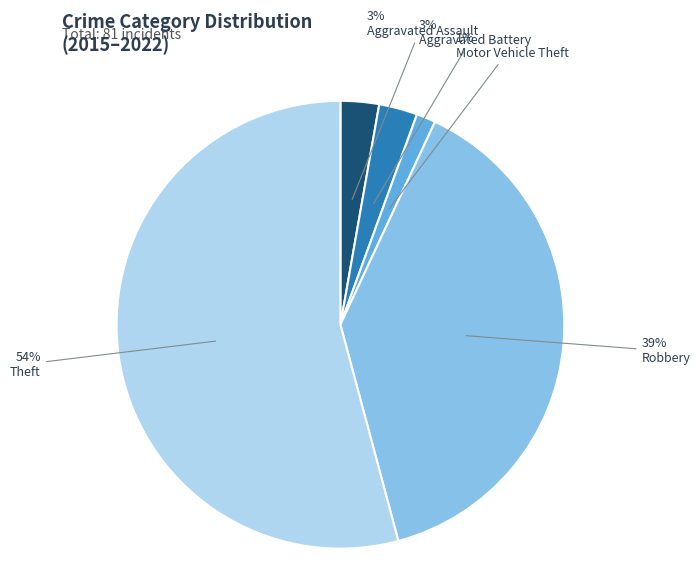

Which category has the biggest portion of the pie?

Theft